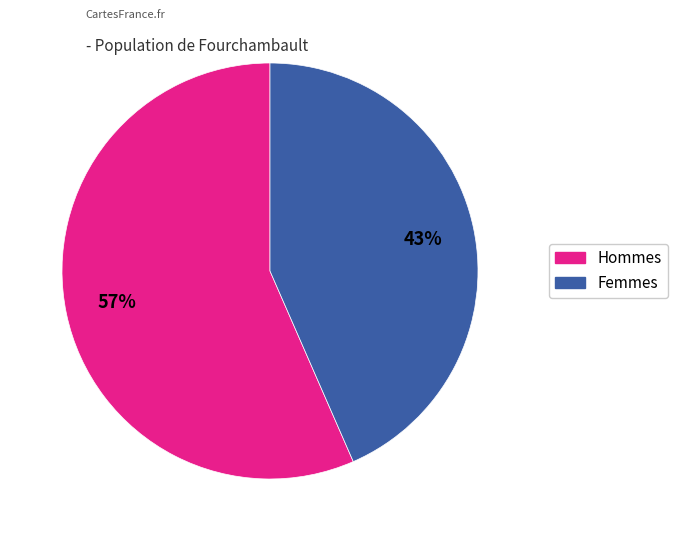

Is Femmes the majority of the pie?

No